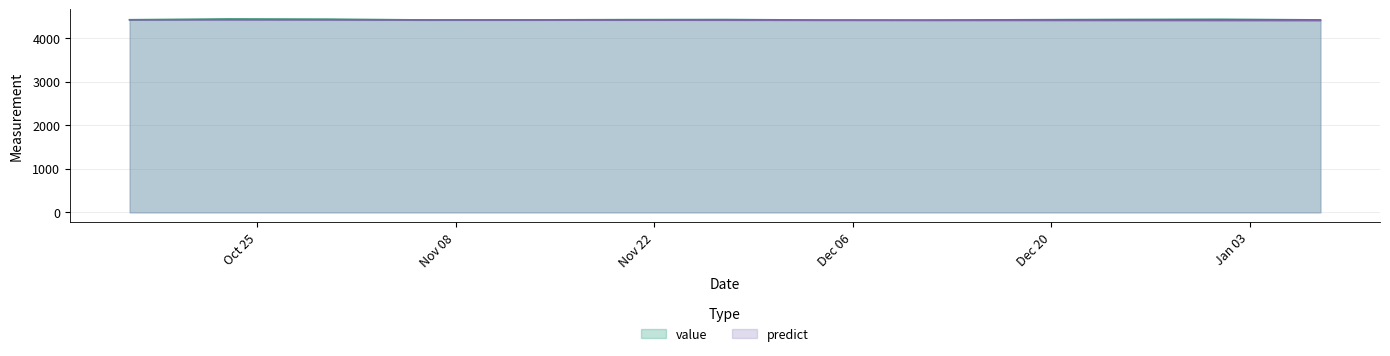

At 2016-12-11, list the series in order from smallest to largest.

predict, value